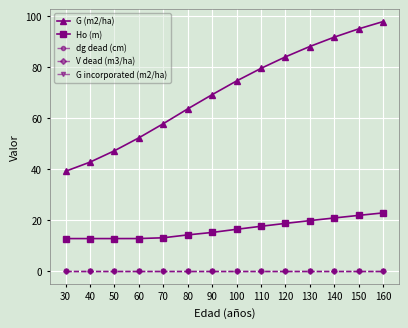

What is the difference between the G (m2/ha) values at 120 and 30?

44.8